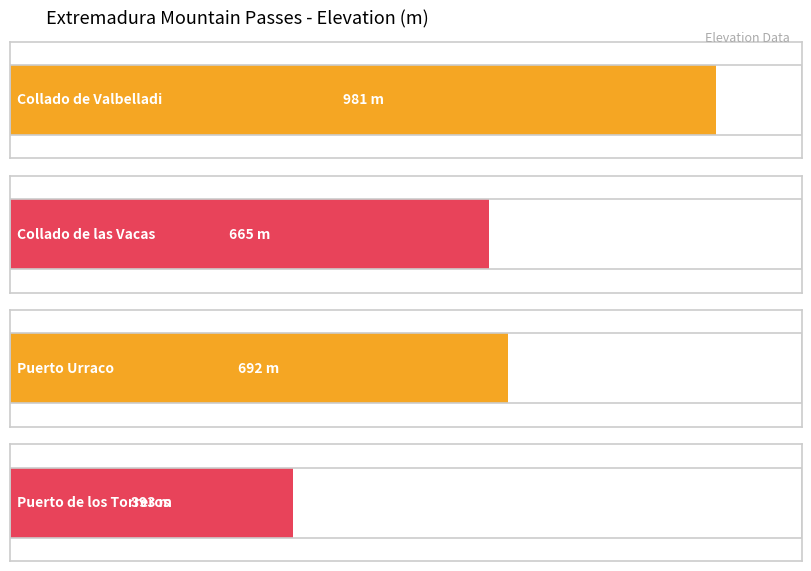

Is it true that the value at Puerto Urraco is 290?

False